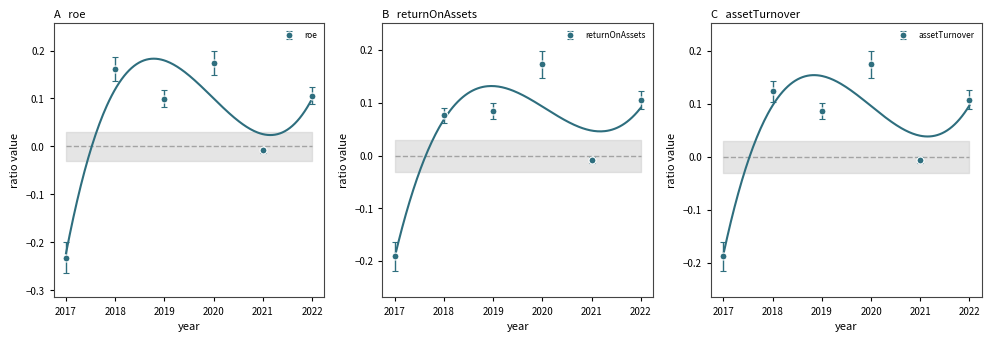

Count the number of data series in this chart.

3